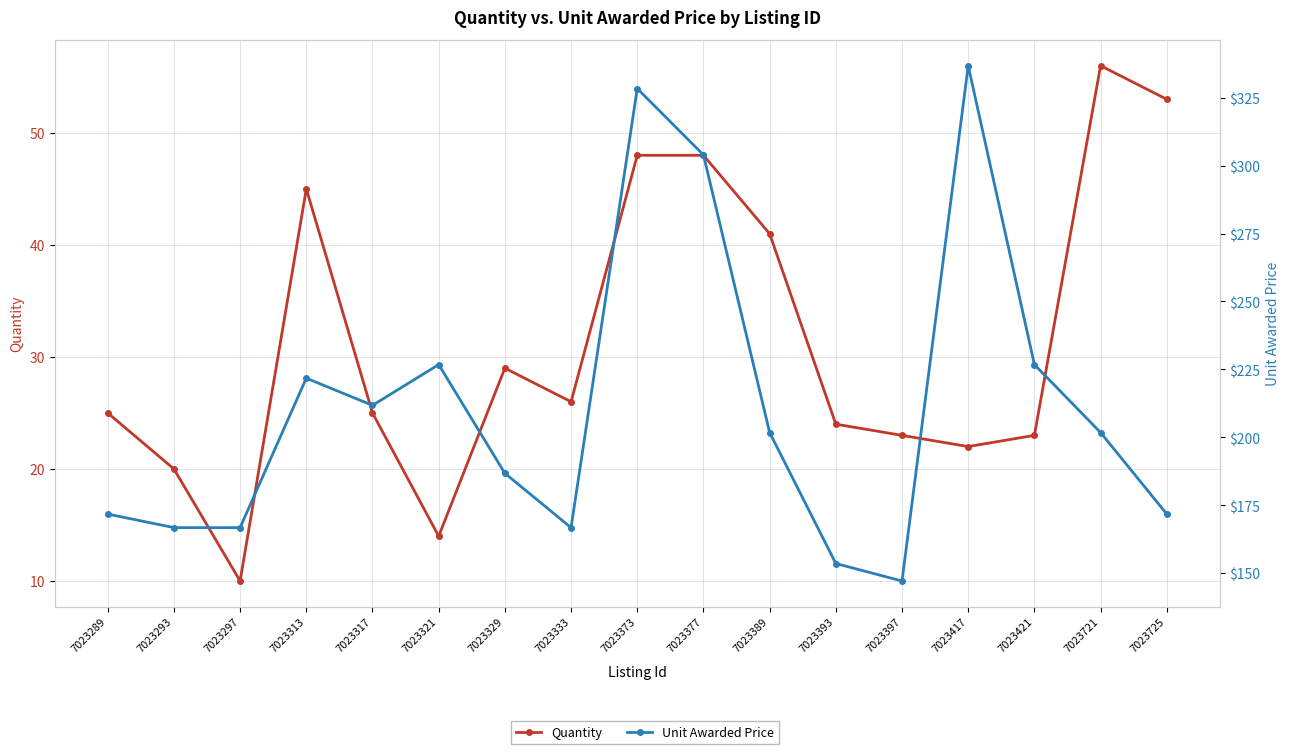

Where does the Quantity series first go above 25?

7023313